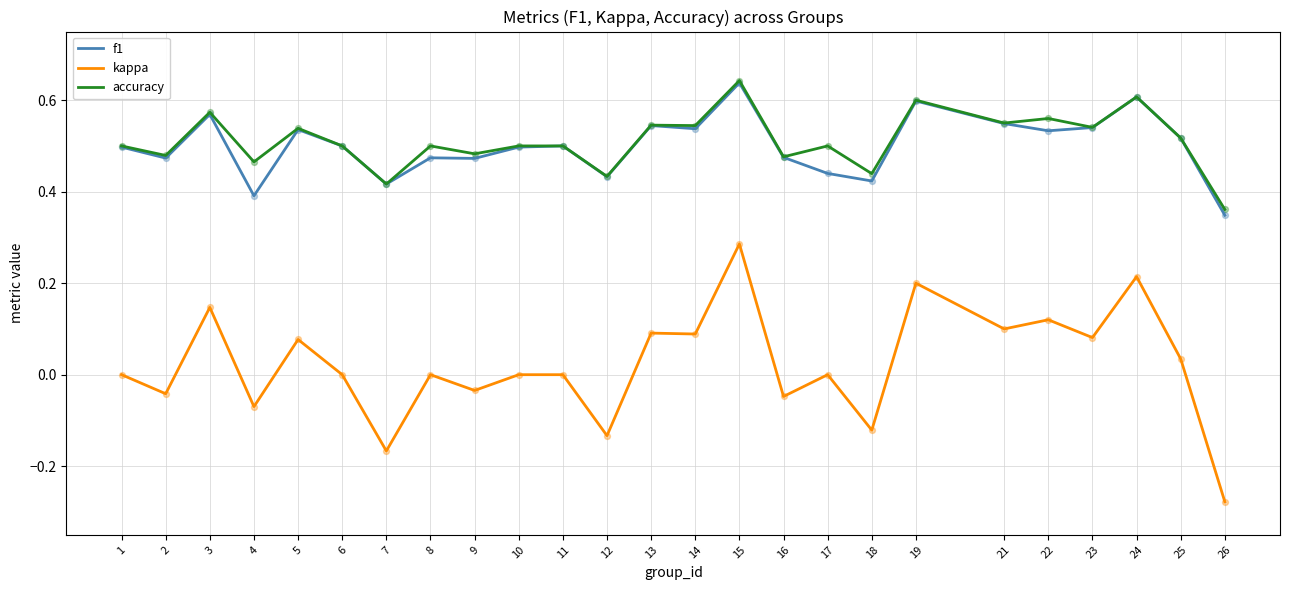

Which series has the largest range (max minus min)?

kappa